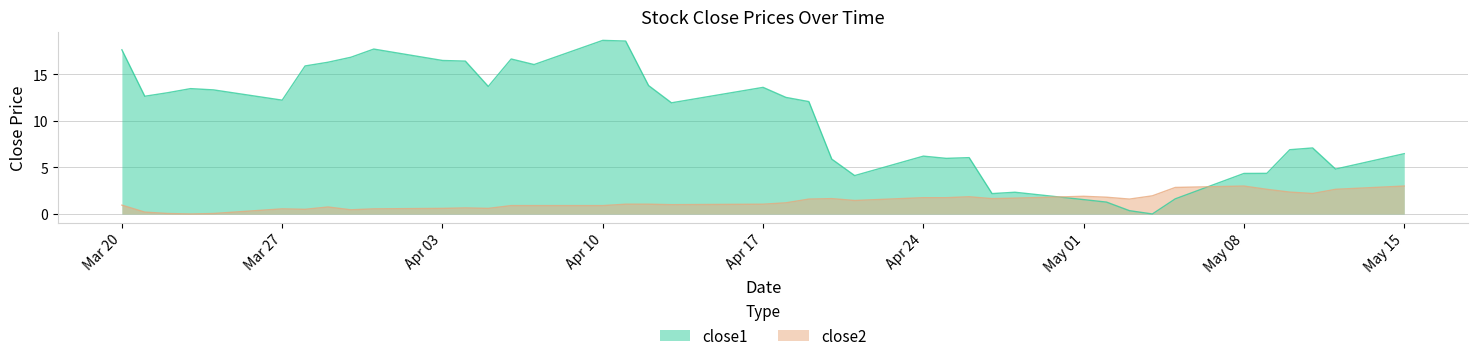

At how many categories does at least one series exceed 4?

33